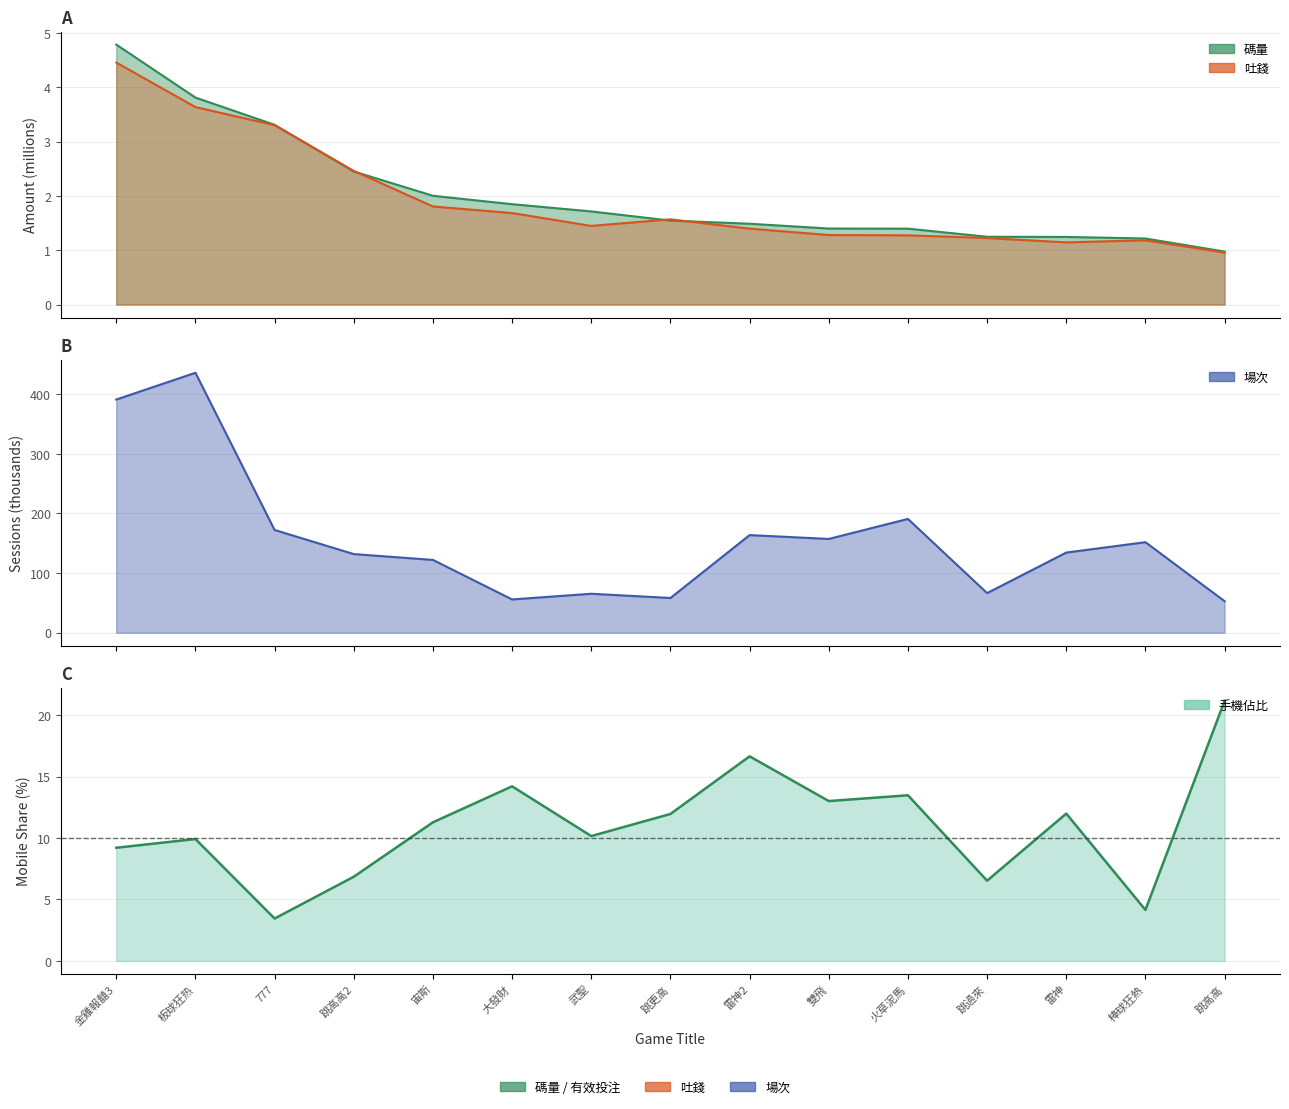

What are all the series names shown in the legend?

碼量, 吐錢, 場次, 手機佔比